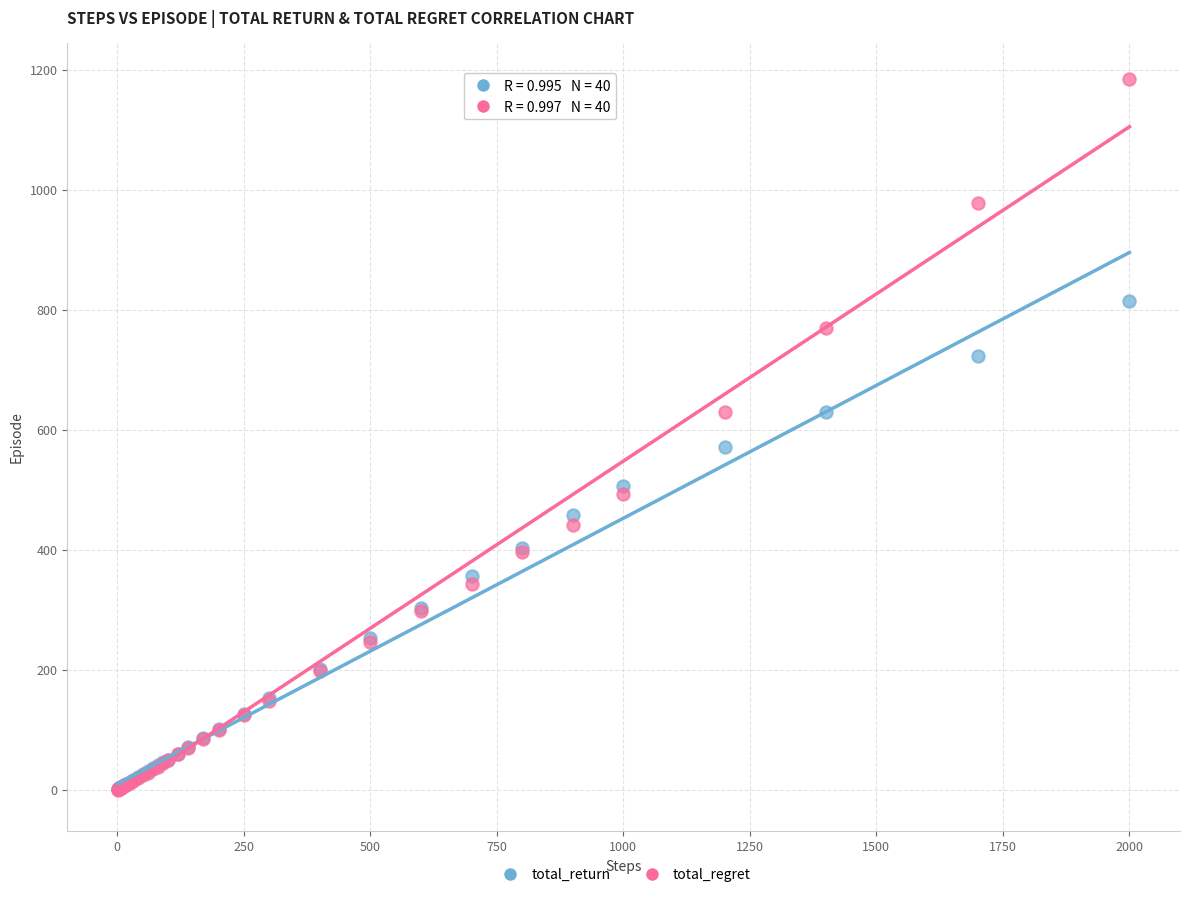

In the total_regret series, what Y value is closest to 592?

629.7